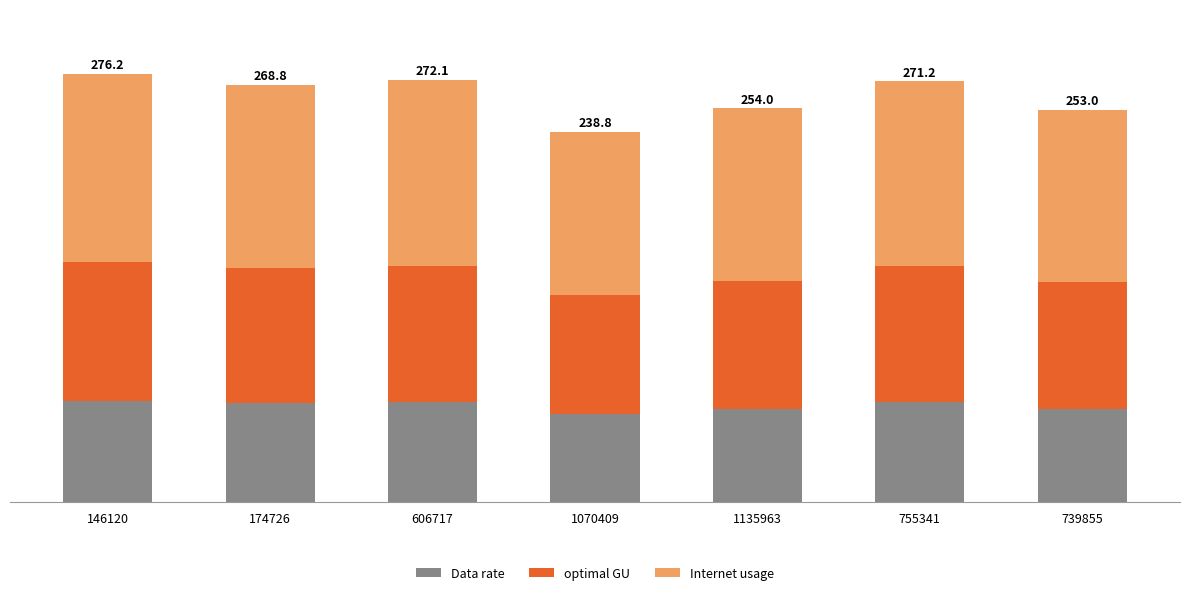

Between 739855 and 146120, which is larger?

146120